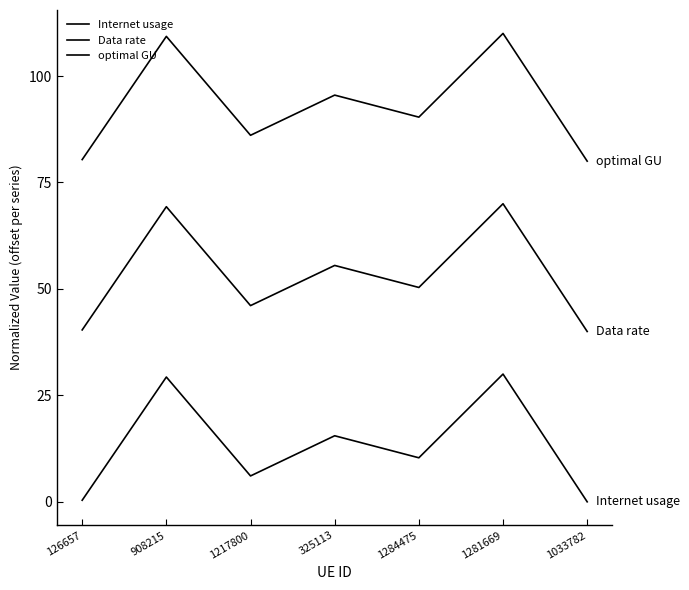

At which label does Internet usage reach its minimum?

1033782